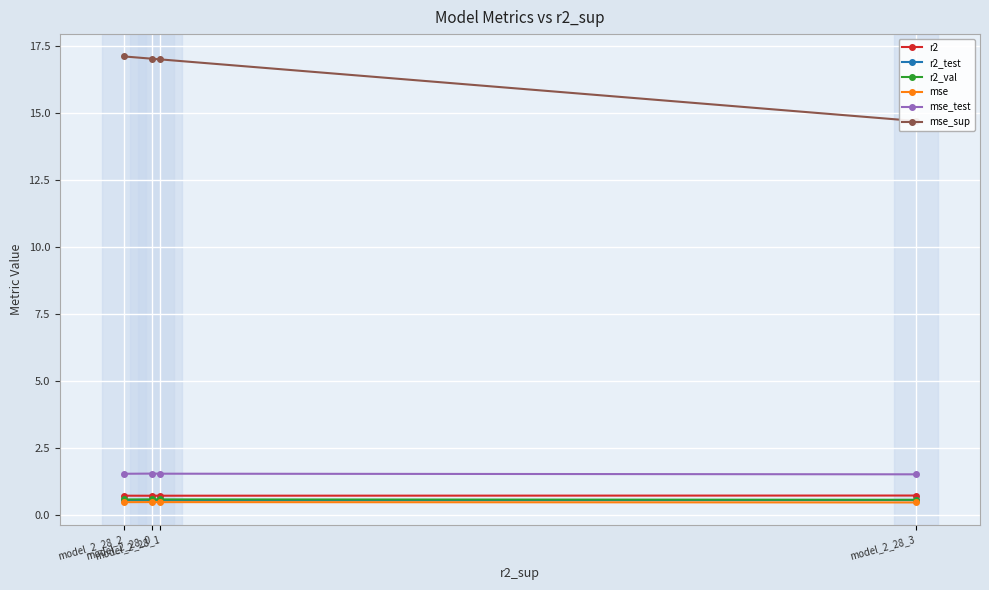

True or false: r2_val has more than 1 points higher than both neighbors.

False